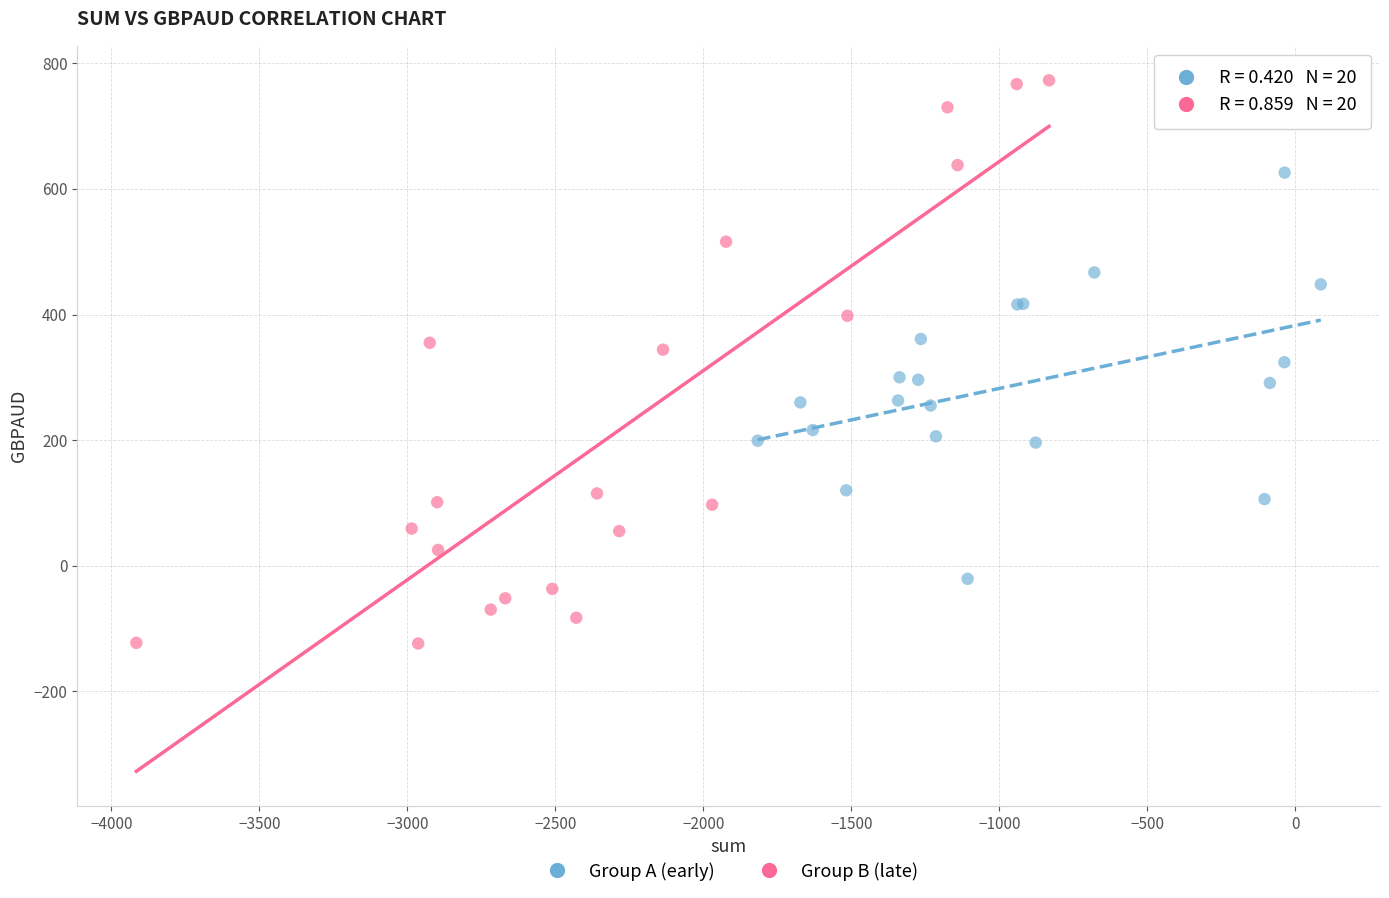

Which series contains the lowest Y value?

Group B (late)